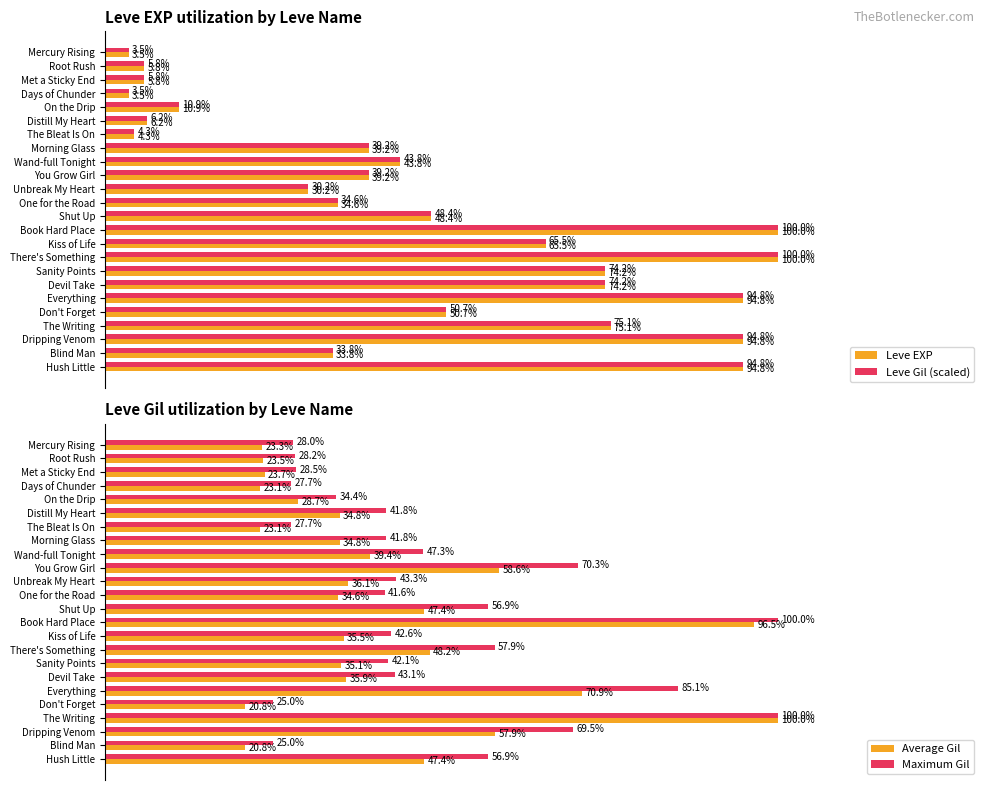

Where is Leve Gil (scaled) nearest to the value 51?

Don't Forget